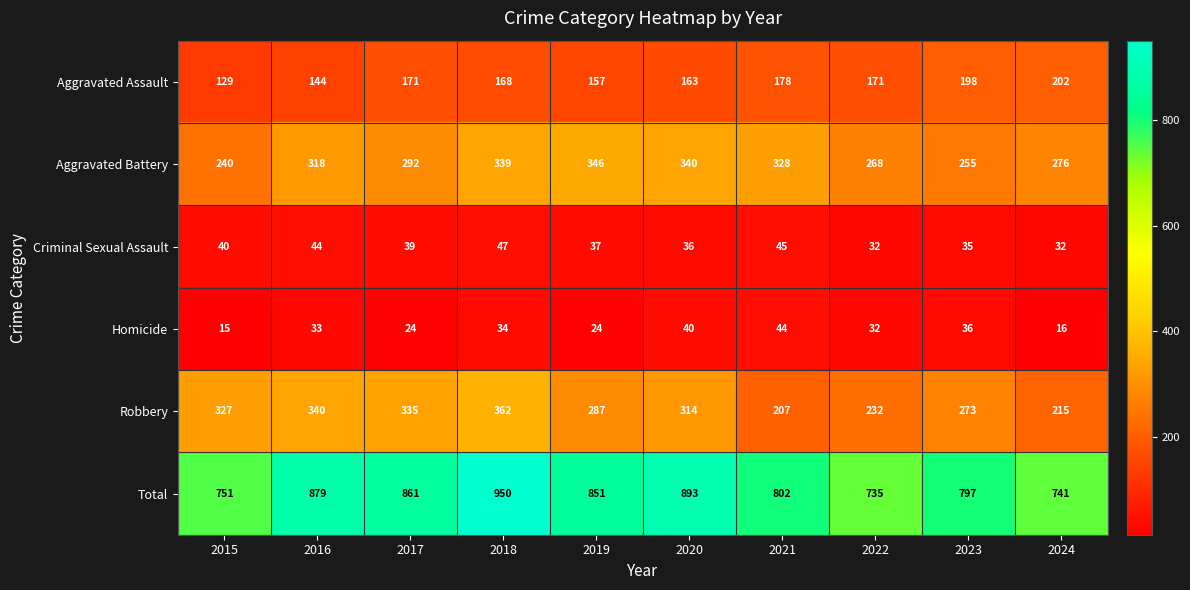

What is the sum of the Aggravated Battery values at 2015 and 2023?

495